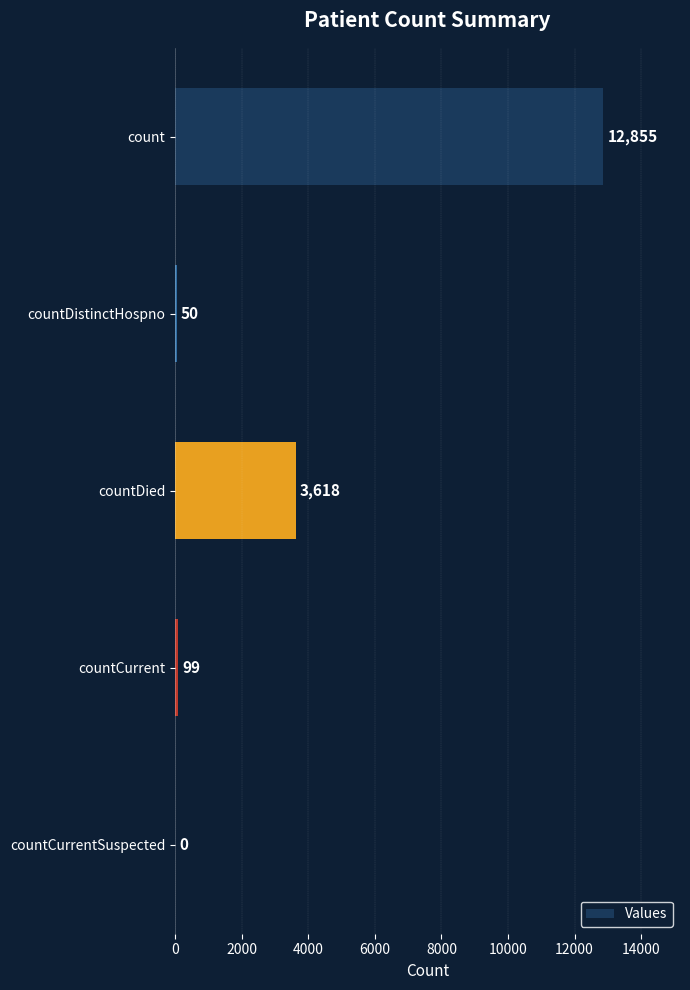

What is the average value?

3324